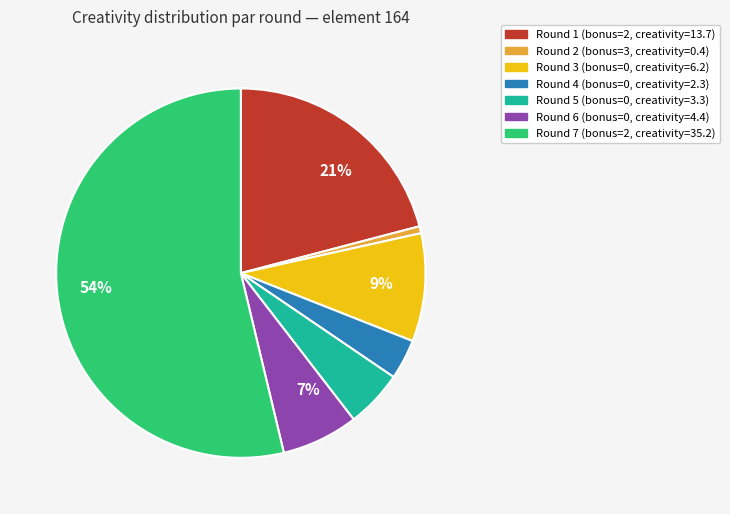

Is there a majority slice in this chart?

Yes